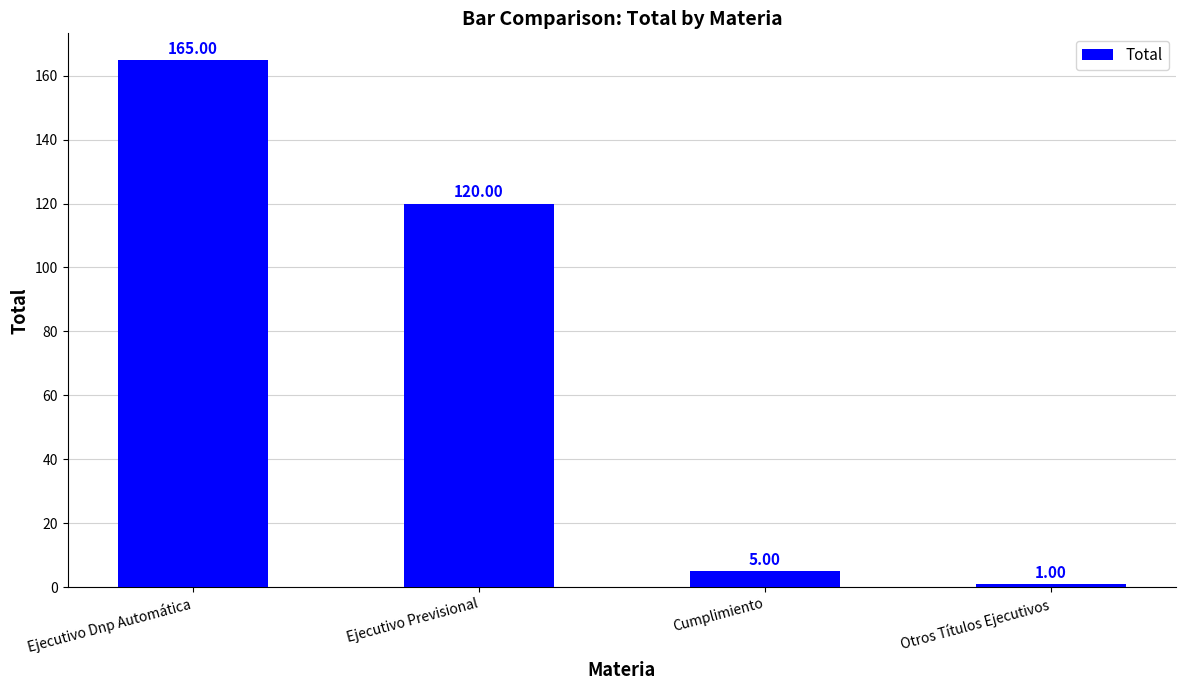

Reading left to right, transcribe all the data shown in this chart.

Ejecutivo Dnp Automática=165	Ejecutivo Previsional=120	Cumplimiento=5	Otros Títulos Ejecutivos=1